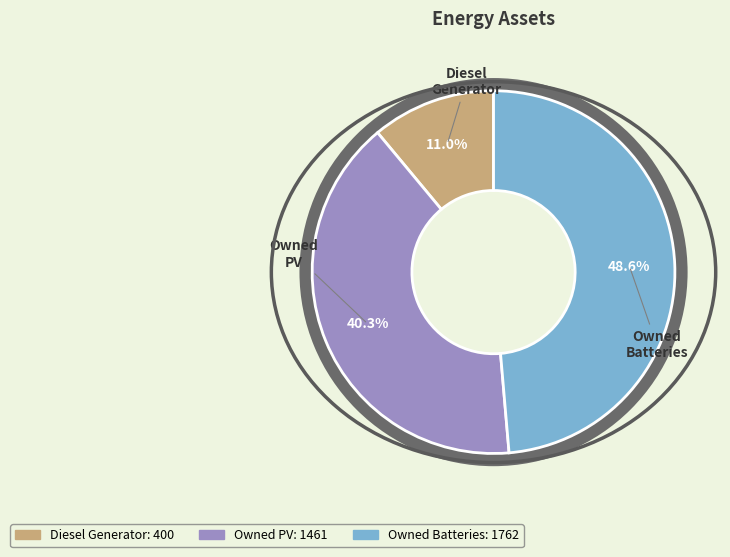

What percentage is the Diesel Generator slice, to the nearest percent?

11%